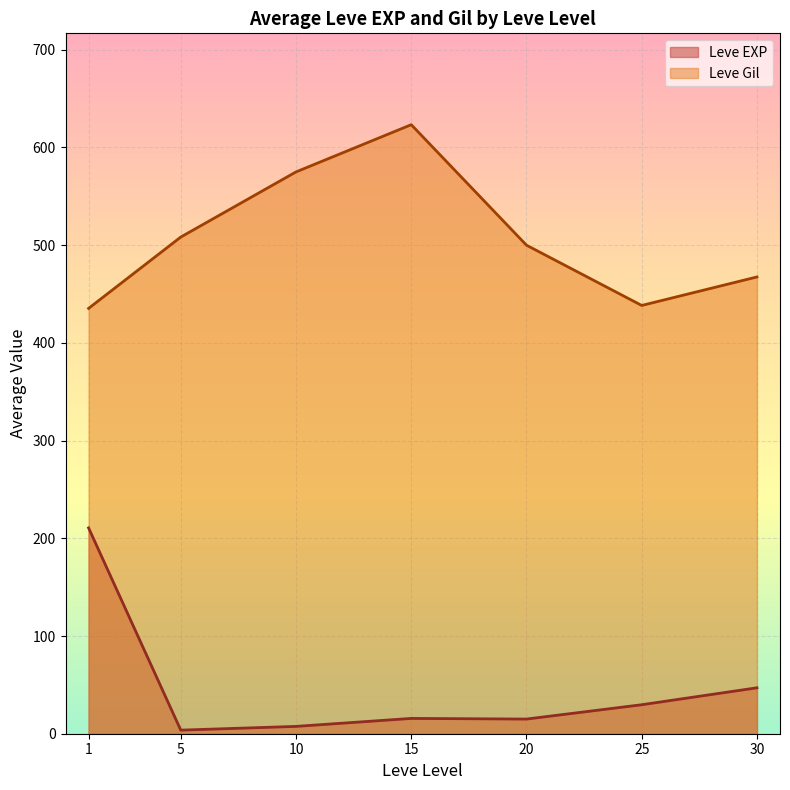

What is the sum of all Leve EXP values?

329.2